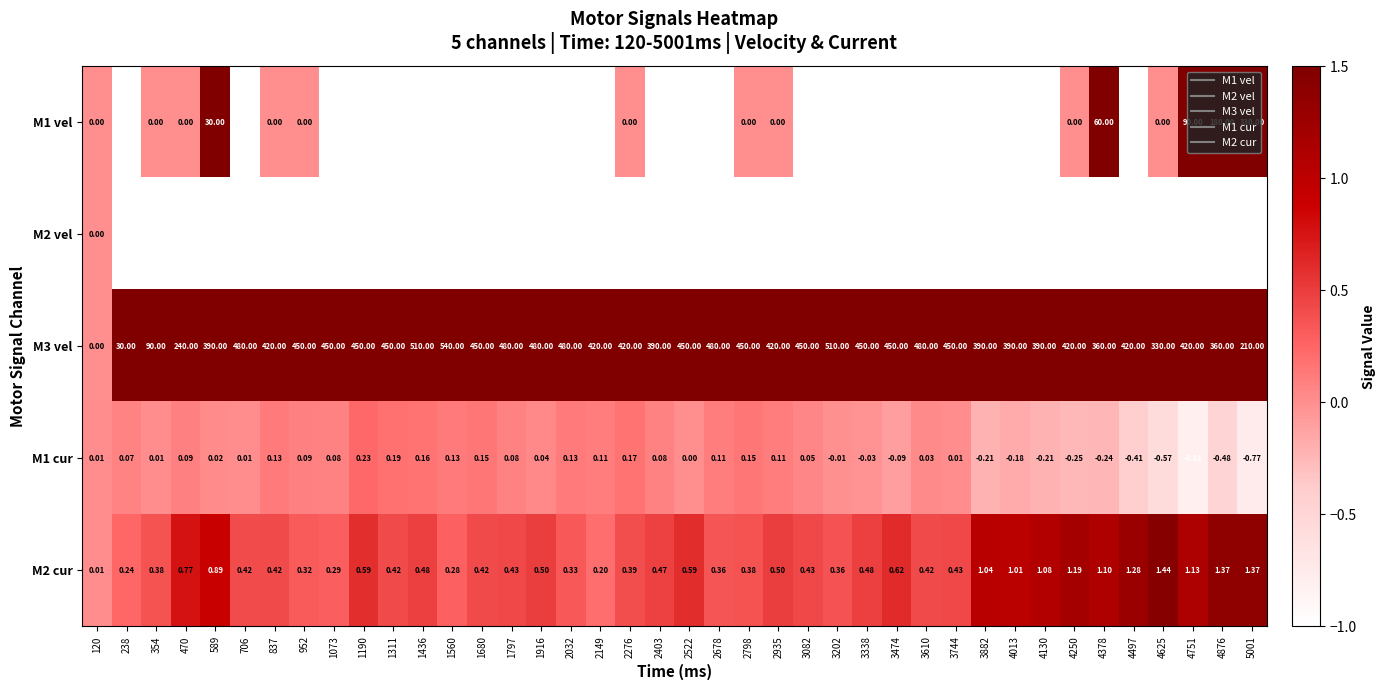

Is the value of M2 cur at 3202 greater than the value of M2 vel at 3082?

Yes